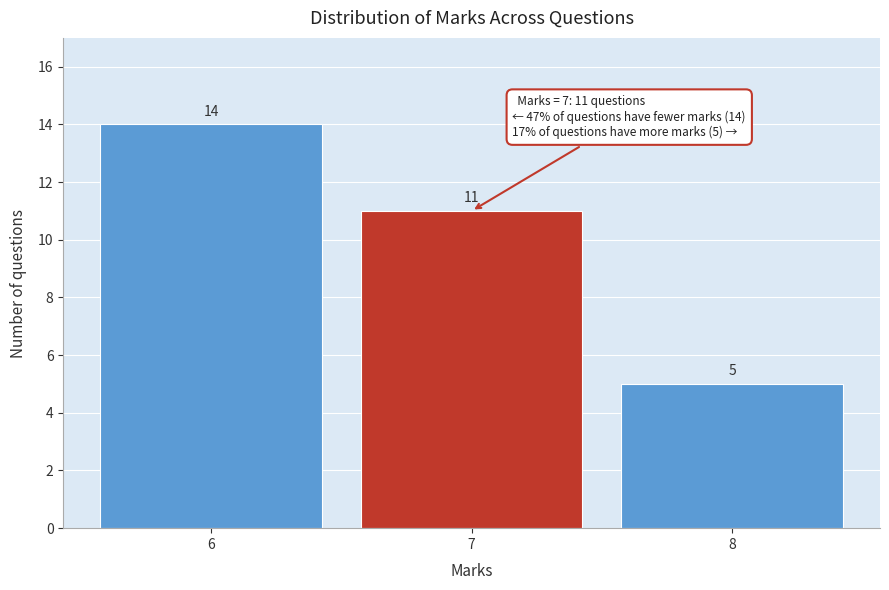

Reading left to right, list all the values displayed in this chart.

6=14	7=11	8=5